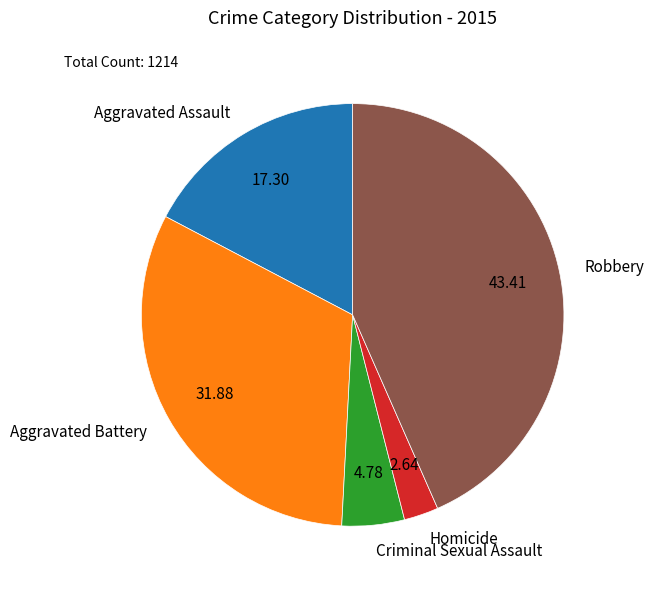

Is there any slice that represents more than half of the pie?

No